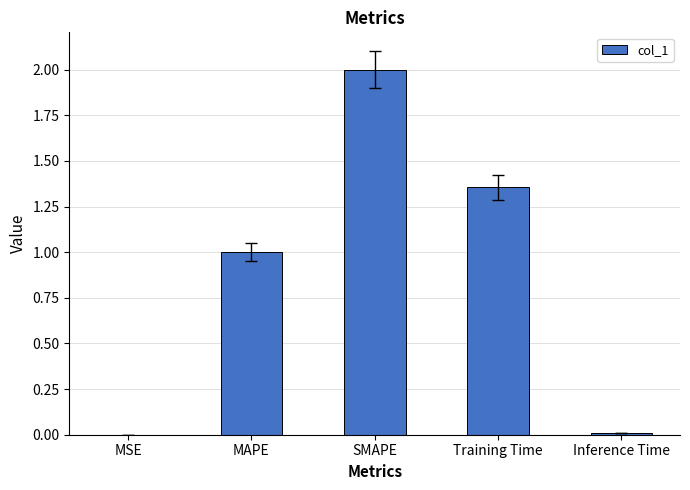

Is it true that the value at MAPE is 0.6?

False